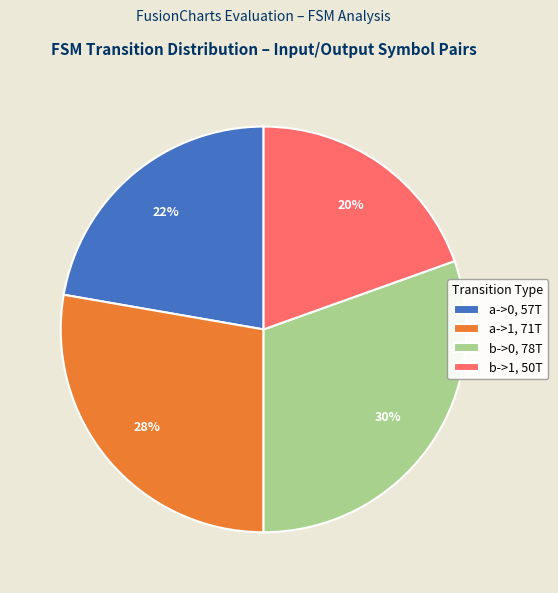

Between b->1 and b->0, which is larger?

b->0